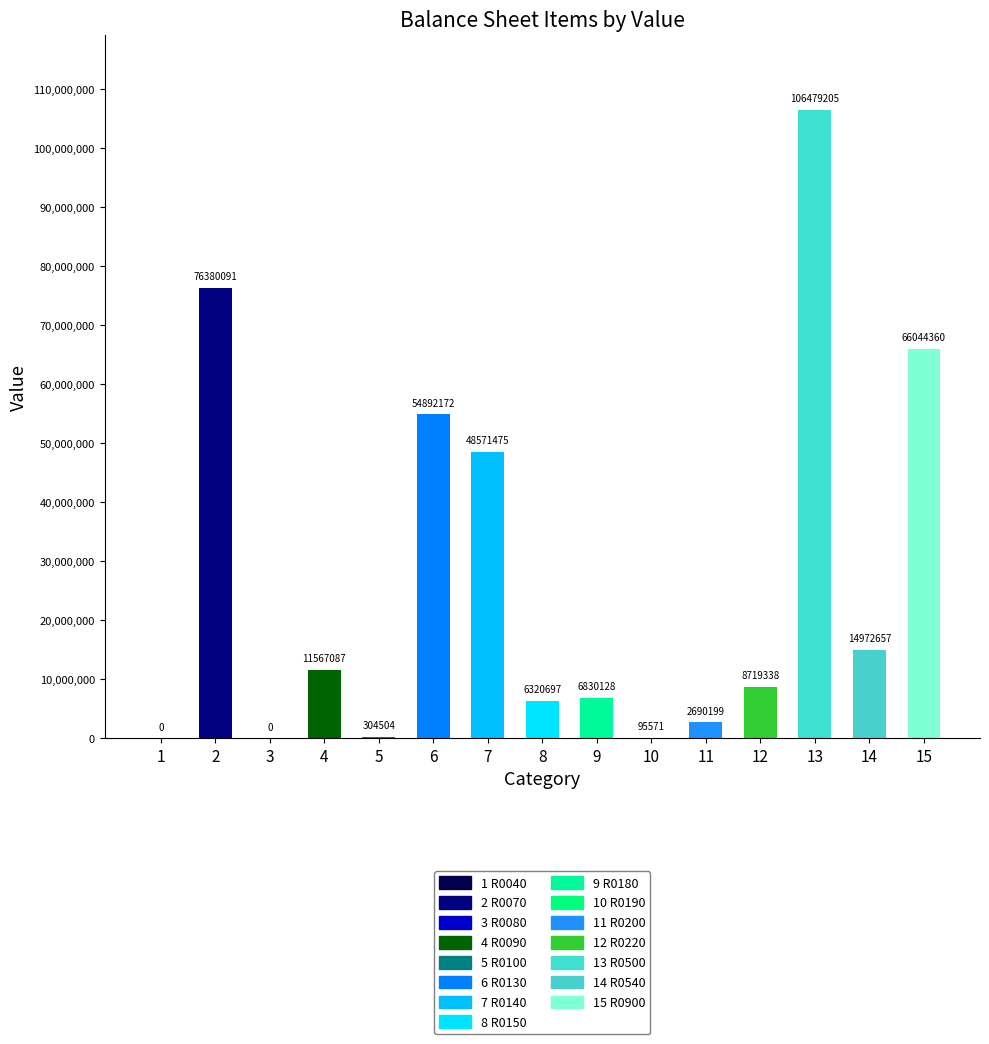

Reading right to left, list all the values displayed in this chart.

R0900=66044360	R0540=14972657	R0500=106479205	R0220=8719338	R0200=2690199	R0190=95571	R0180=6830128	R0150=6320697	R0140=48571475	R0130=54892172	R0100=304504	R0090=11567087	R0080=0	R0070=76380091	R0040=0